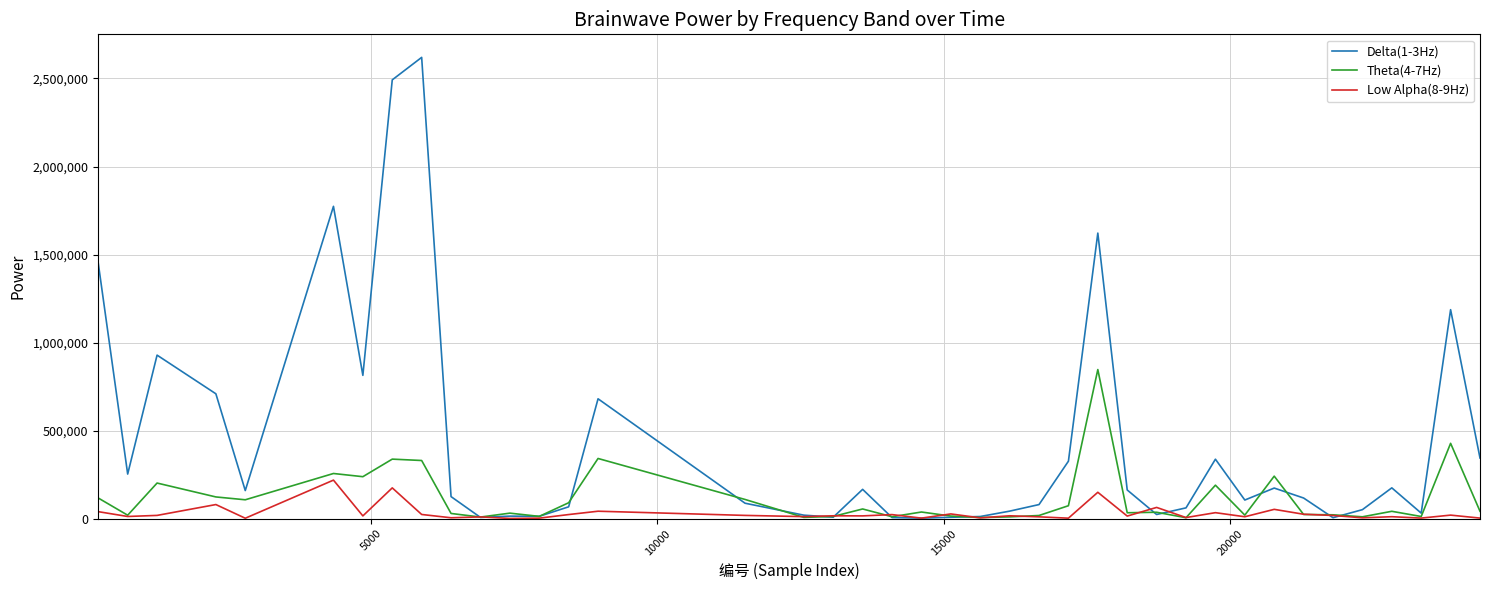

Rank the series by their average value, from highest to lowest.

Delta(1-3Hz), Theta(4-7Hz), Low Alpha(8-9Hz)